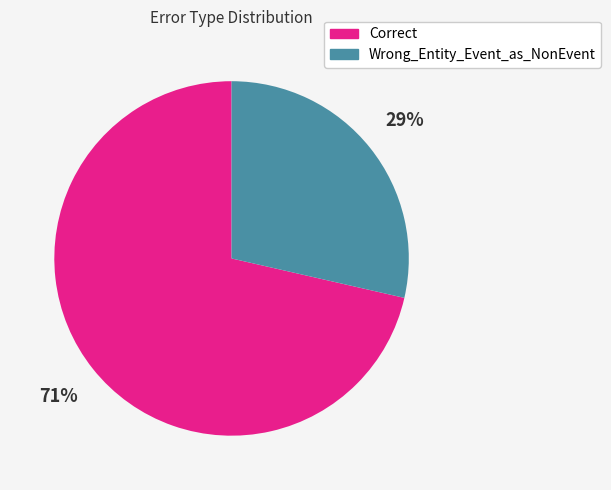

Which slice is the largest?

Correct